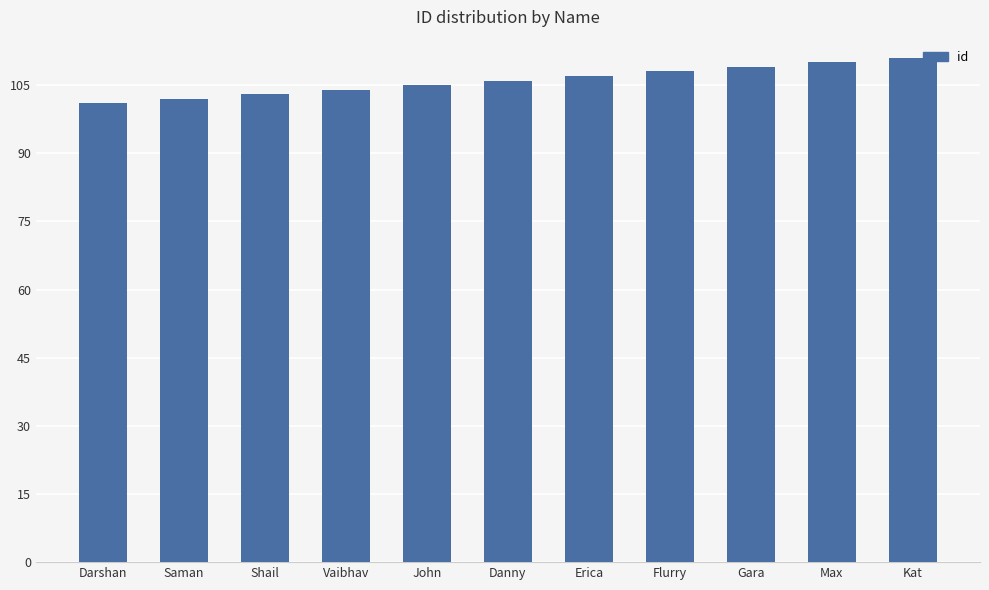

Where is the data nearest to the value 106?

Danny